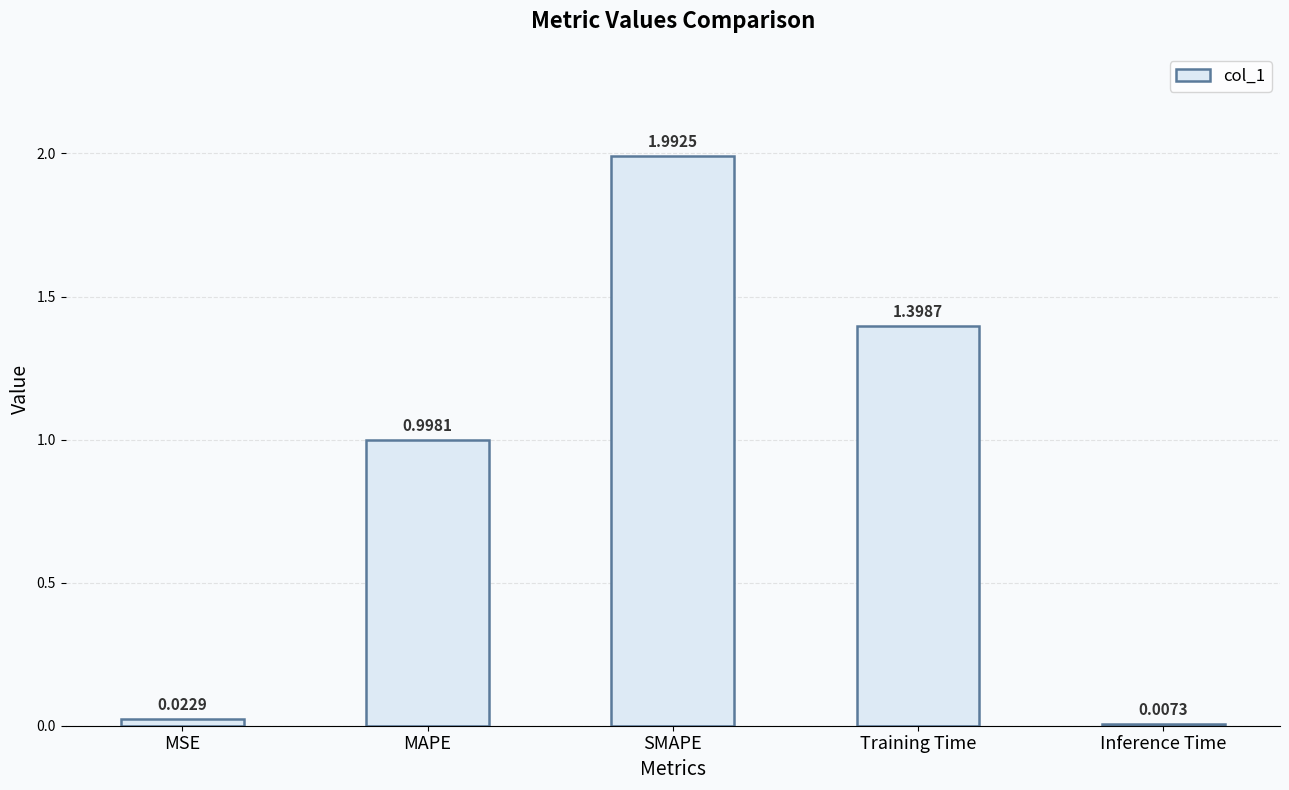

Does the chart contain stacked bars?

No